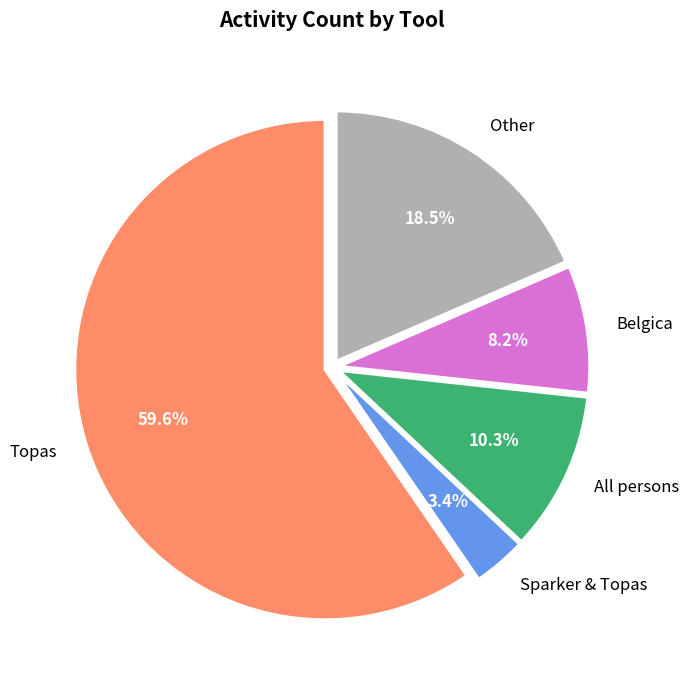

Is there any slice that represents more than half of the pie?

Yes